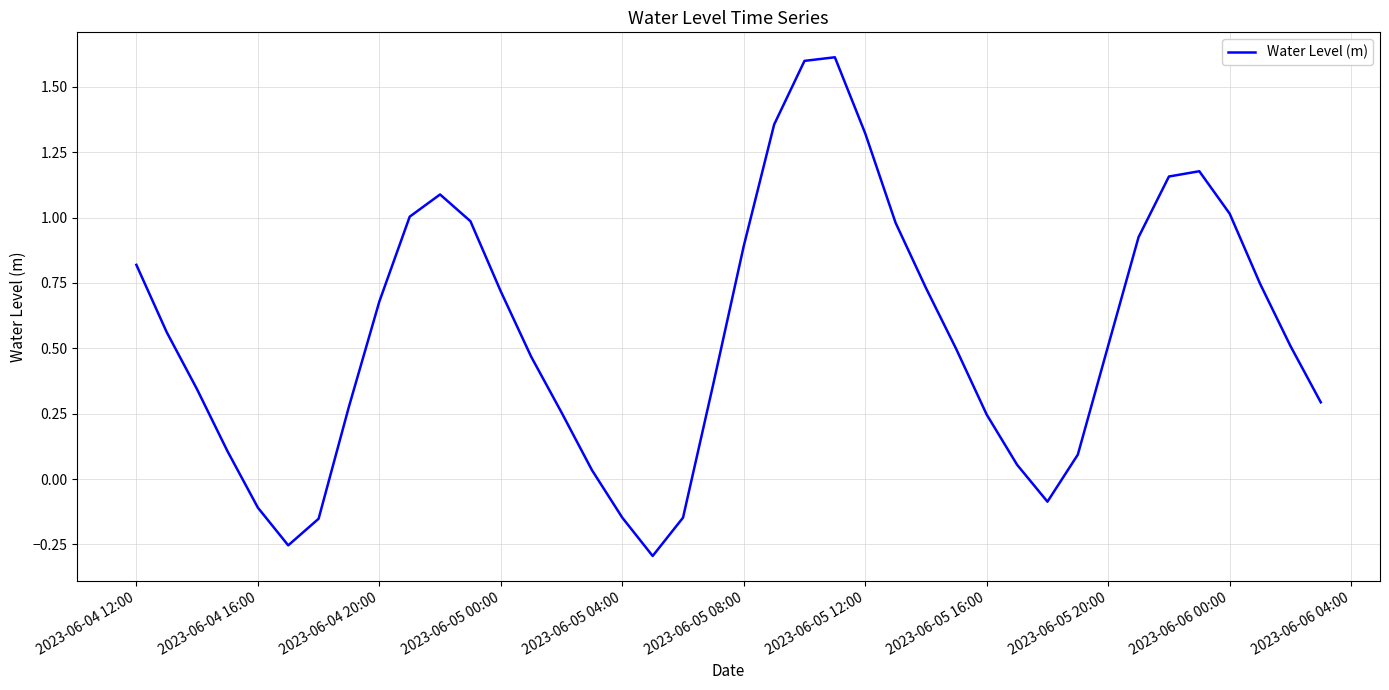

What is the difference between the maximum and minimum values?

1.9